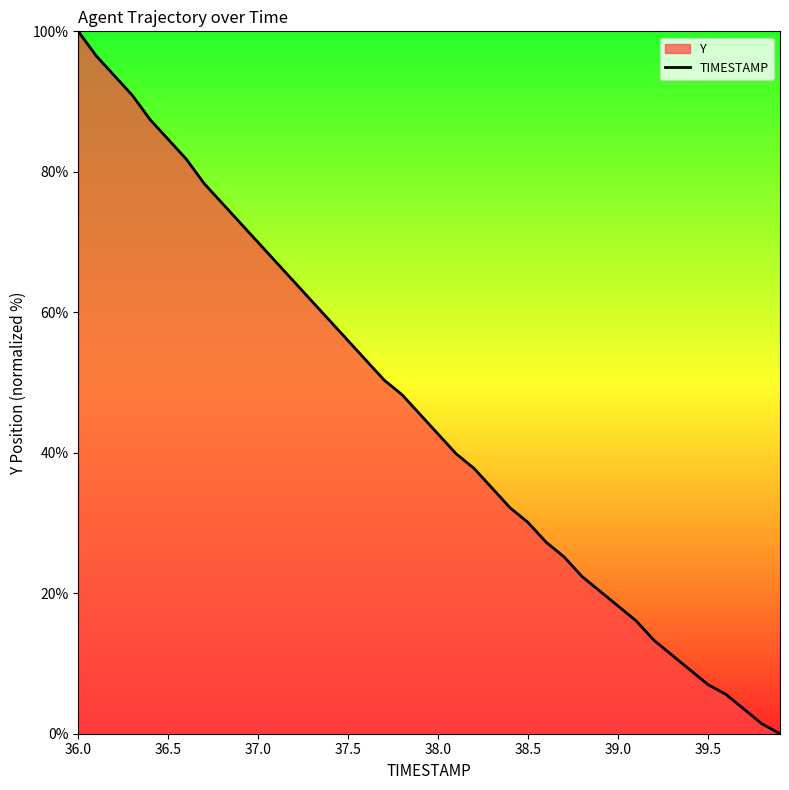

How many positive values are there?

39